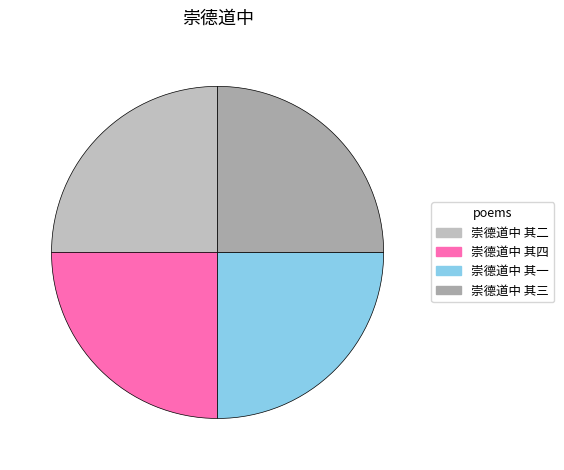

How many segments does this pie chart have?

4